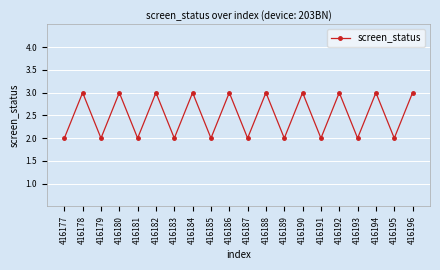

True or false: the data shows 3 at 416191.

False